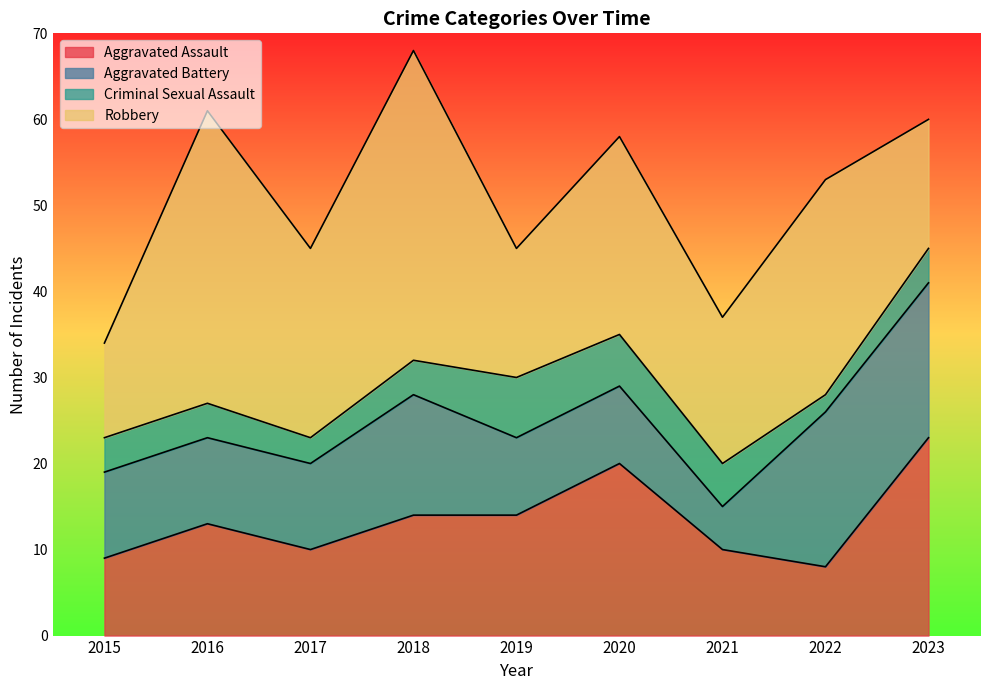

Reading left to right, extract all data points from this chart.

Aggravated Assault: 9	13	10	14	14	20	10	8	23
Aggravated Battery: 10	10	10	14	9	9	5	18	18
Criminal Sexual Assault: 4	4	3	4	7	6	5	2	4
Robbery: 11	34	22	36	15	23	17	25	15